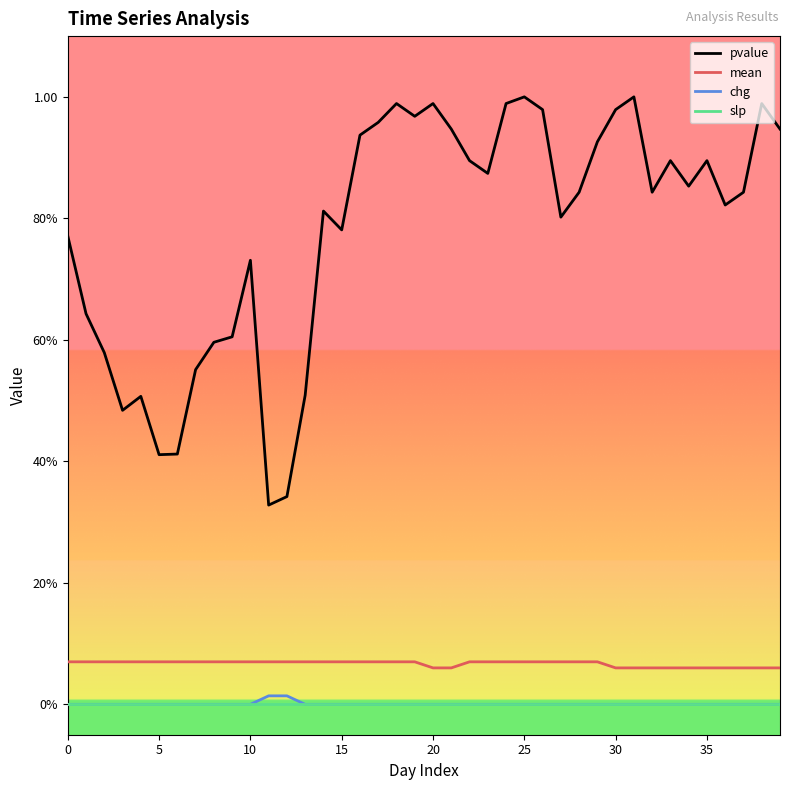

Is this an area chart (filled region under the line)?

No